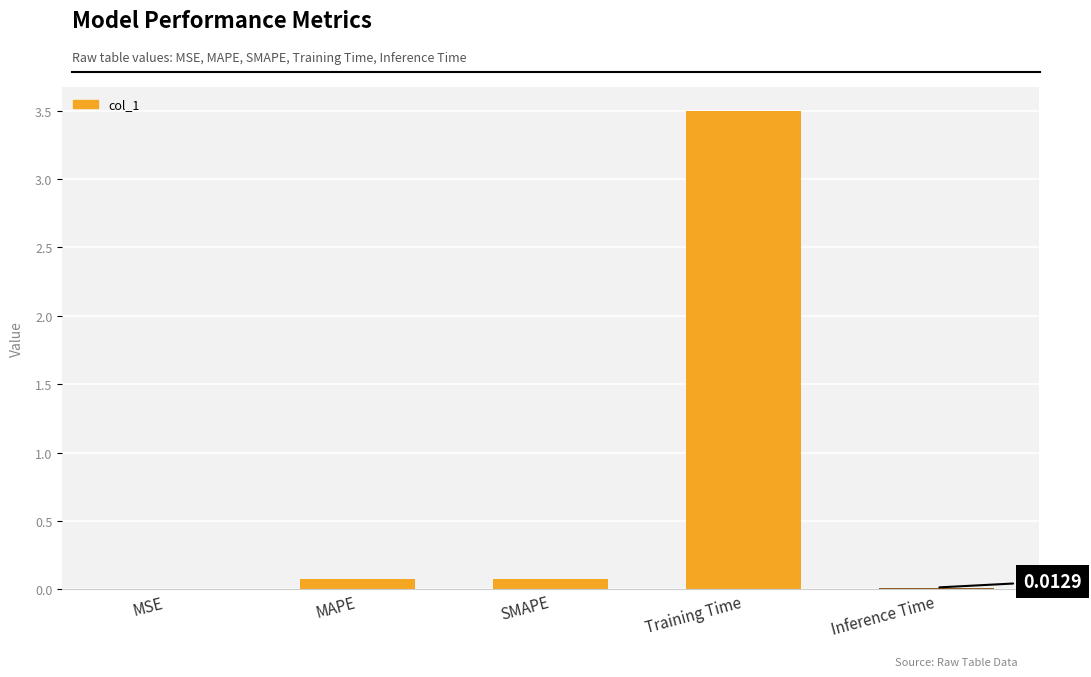

What is the sum of the values at Training Time and SMAPE?

3.6